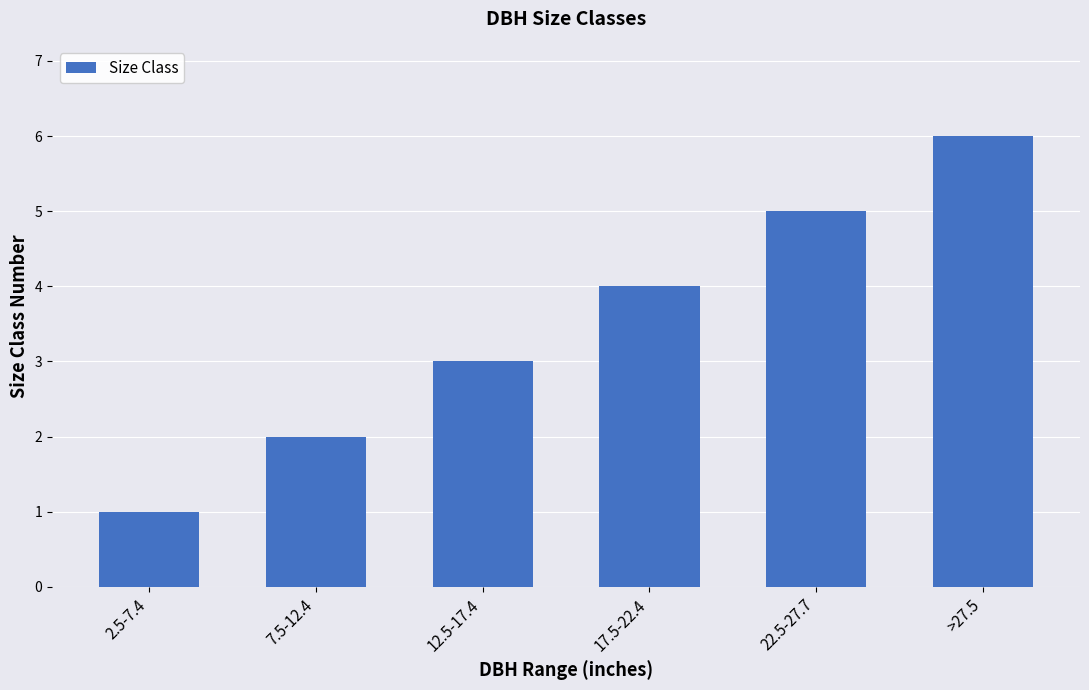

What is the sum of all values?

21